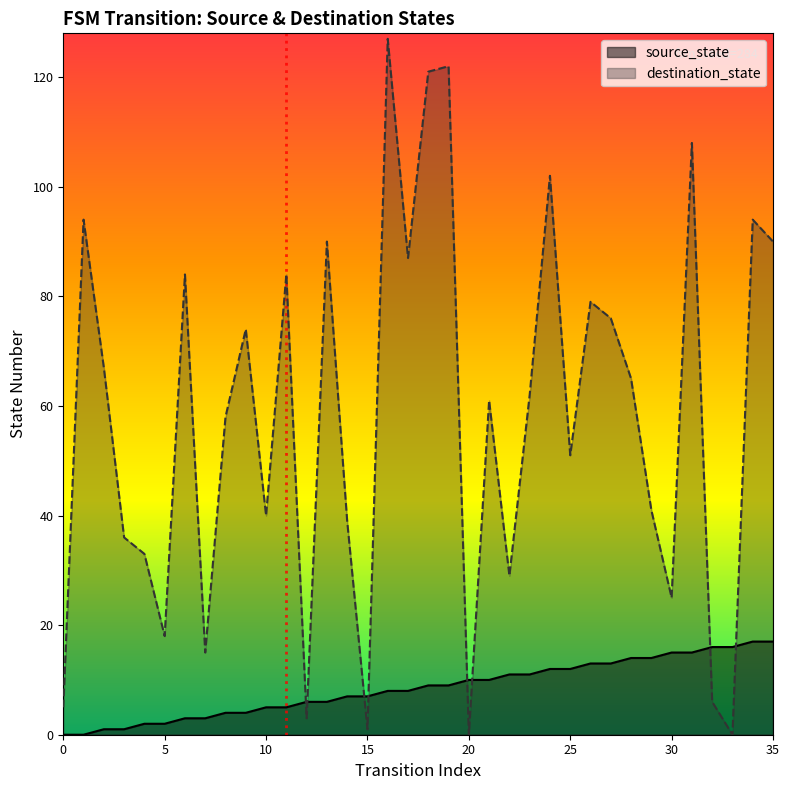

Which series has the largest total across all categories?

destination_state